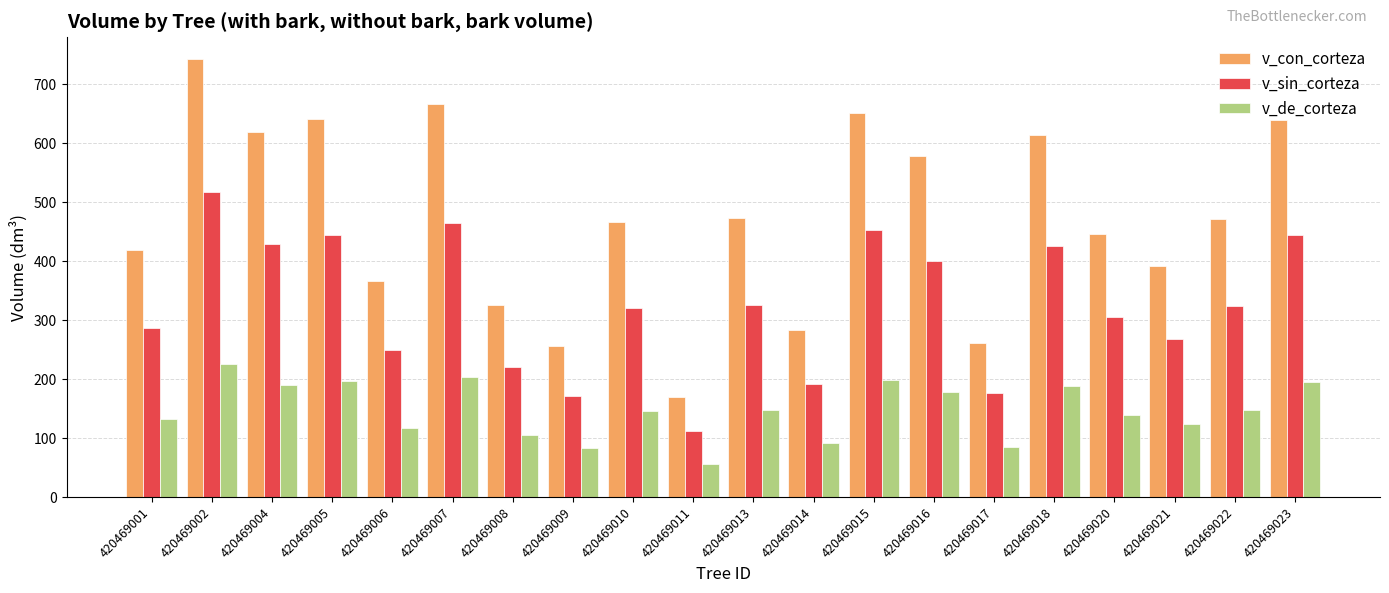

What is the average value of the v_sin_corteza series?

326.5